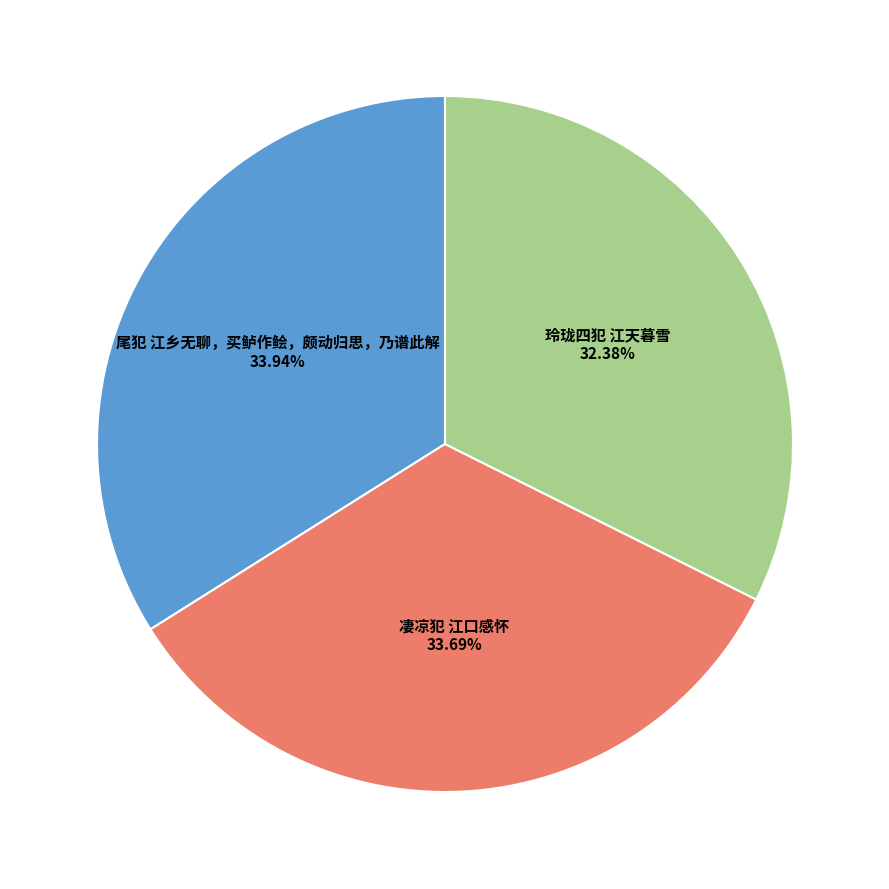

Is there any slice that represents more than half of the pie?

No